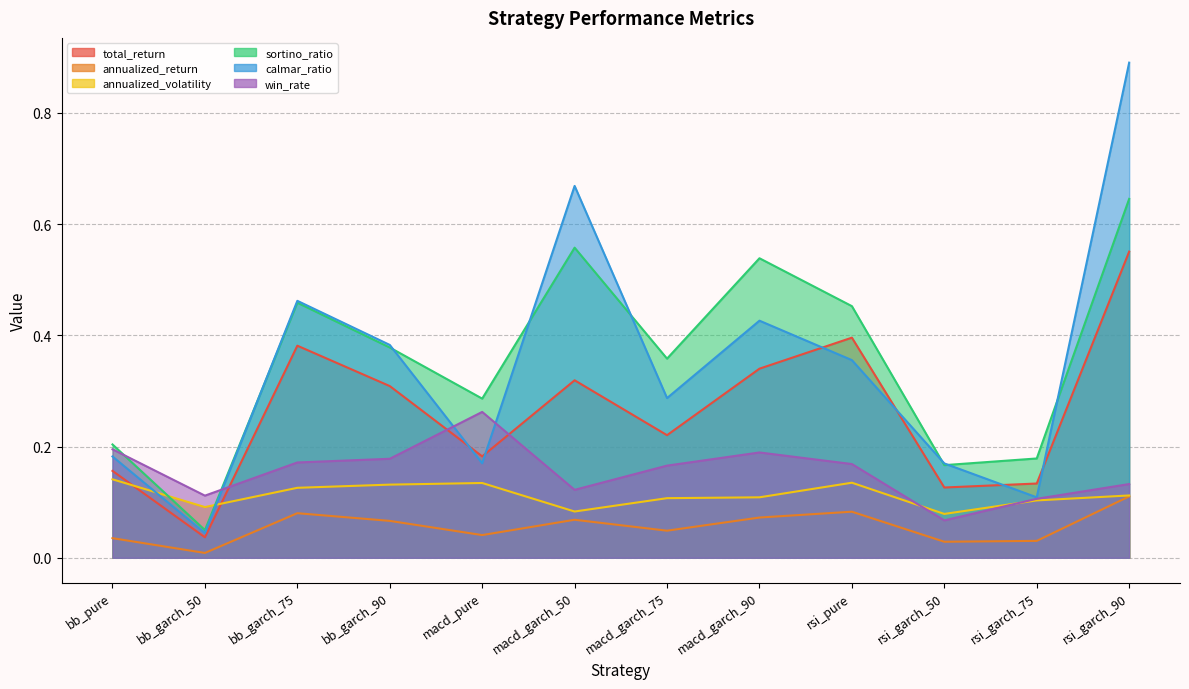

What is the maximum value for win_rate?

0.3